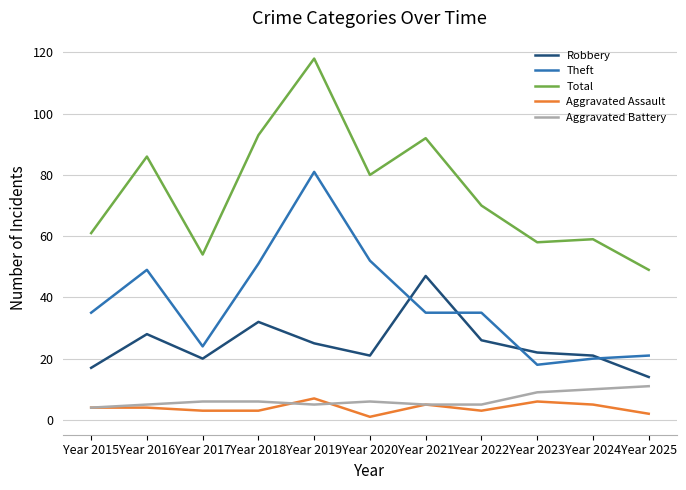

Which category has the highest value across all series?

Year 2019